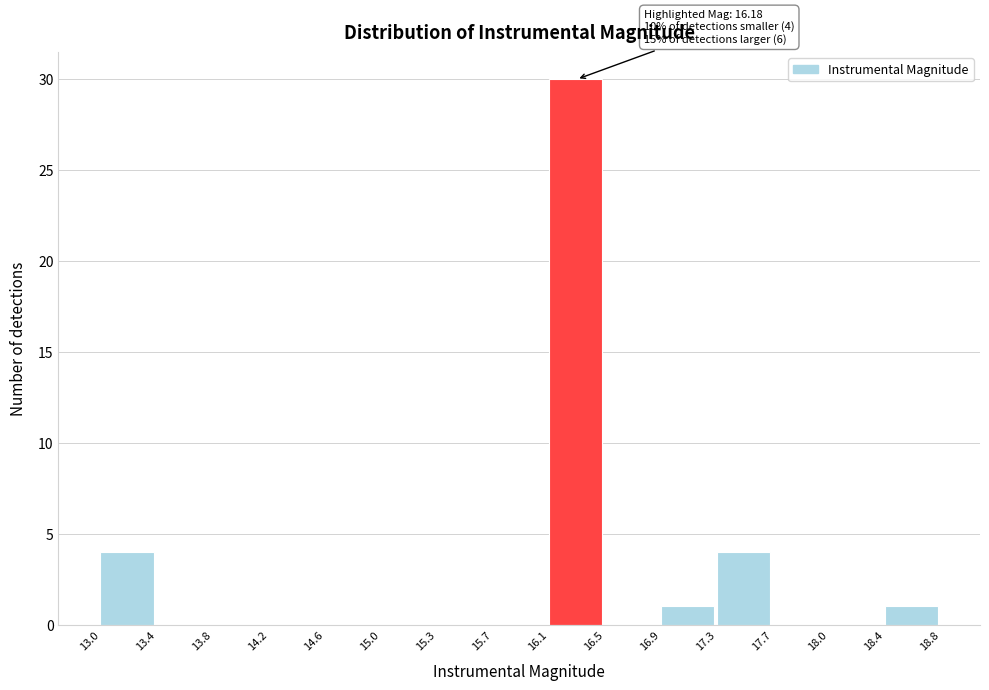

Which range on the x-axis has the tallest bar?

16.1 to 16.5